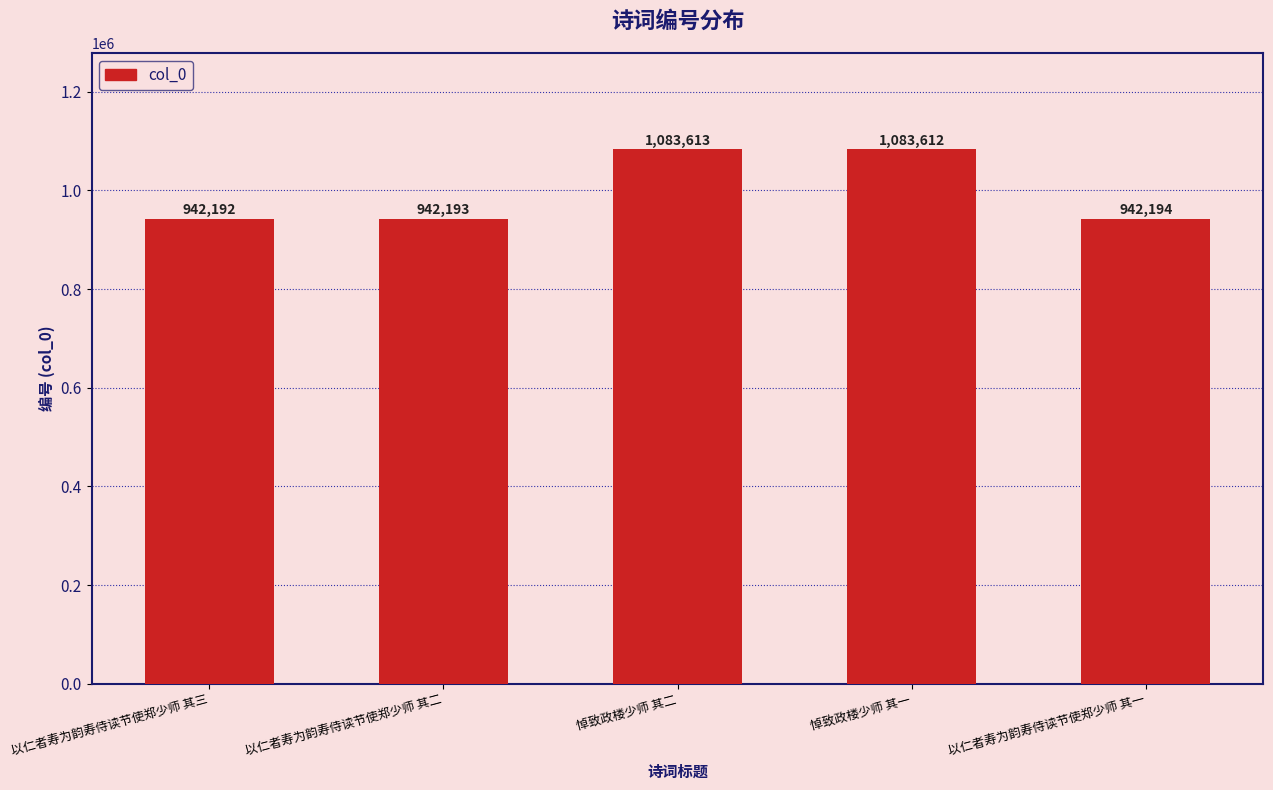

Between 悼致政楼少师 其一 and 以仁者寿为韵寿侍读节使郑少师 其三, which is larger?

悼致政楼少师 其一